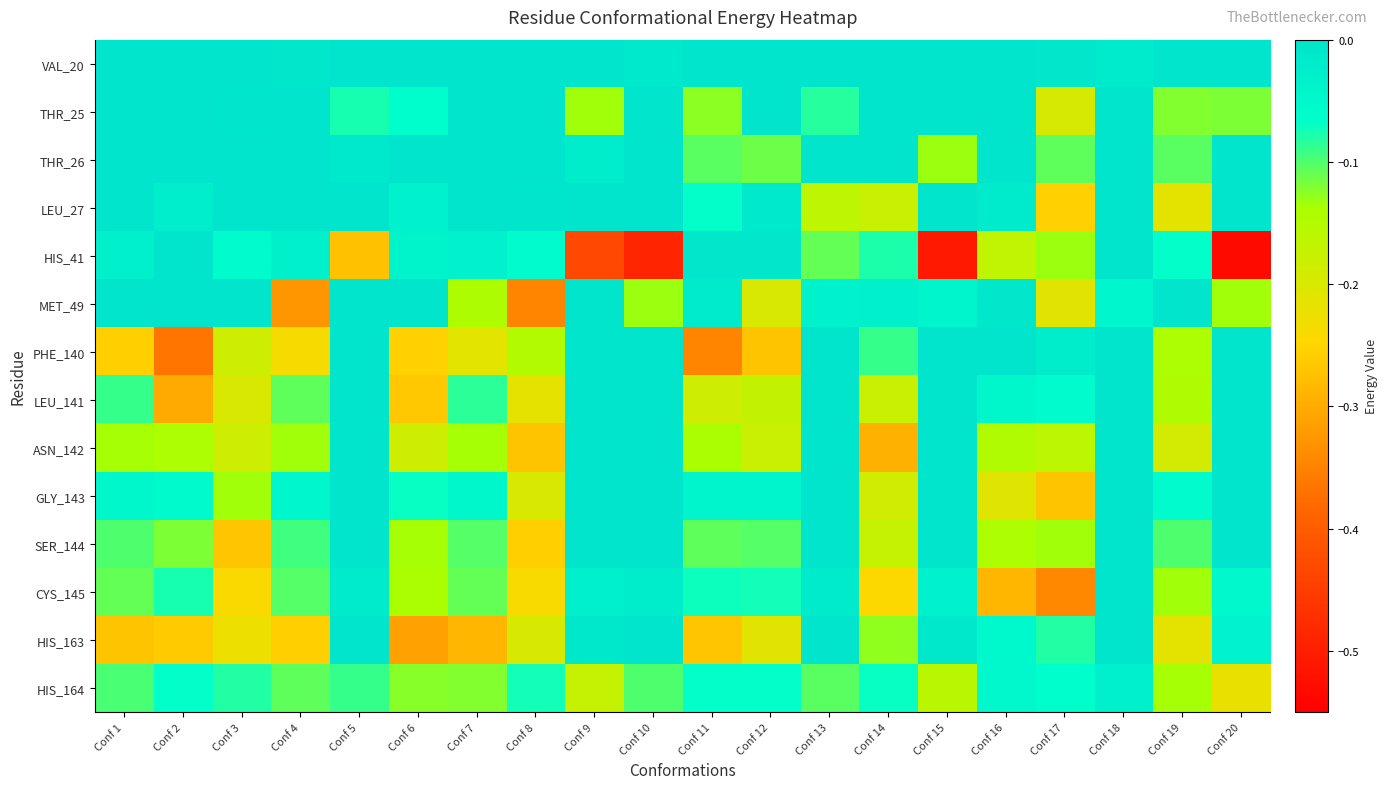

Between Conf 3 and Conf 7, which series saw the biggest shift?

SER_144